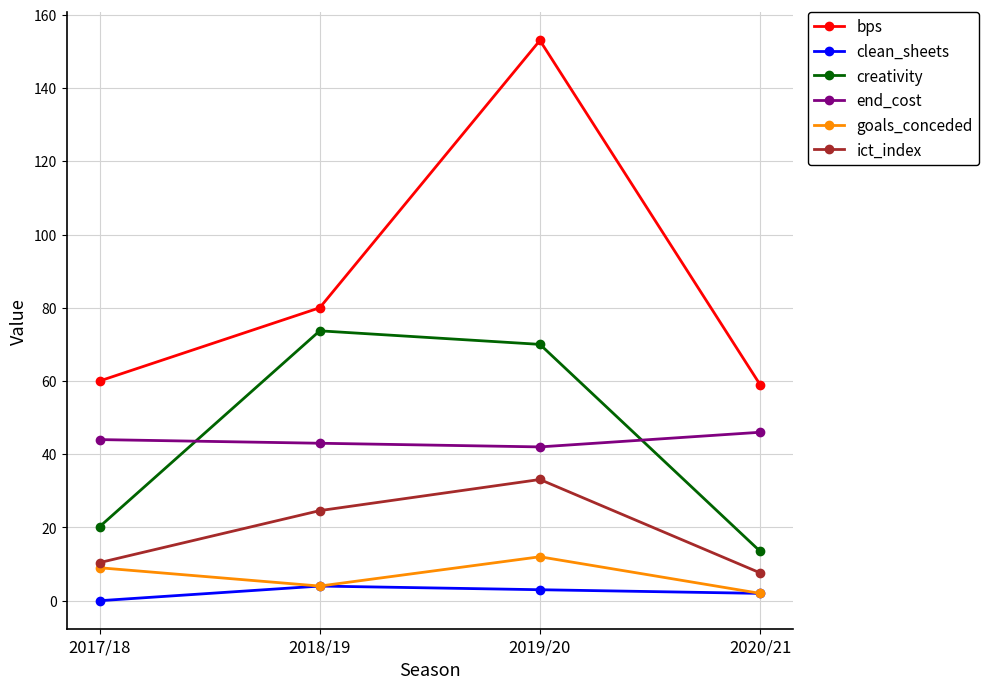

List the labels in order of creativity value, smallest first.

2020/21, 2017/18, 2019/20, 2018/19